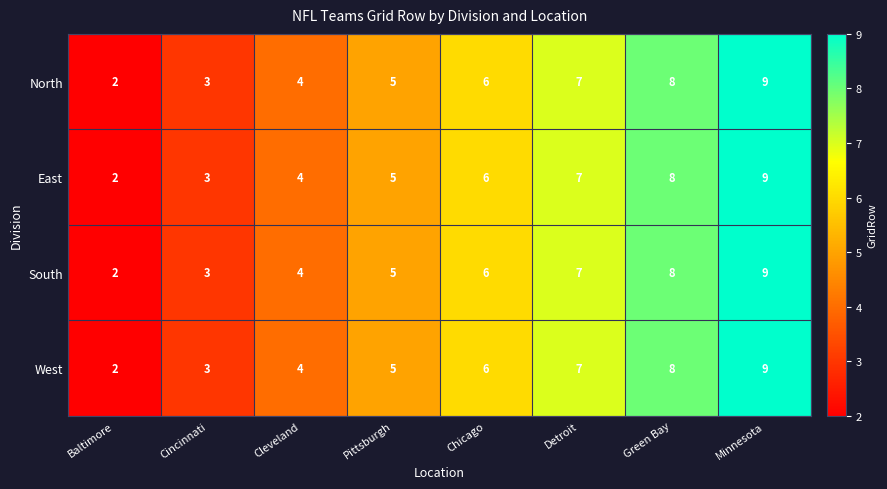

Is the value of North at Cleveland greater than the value of West at Detroit?

No